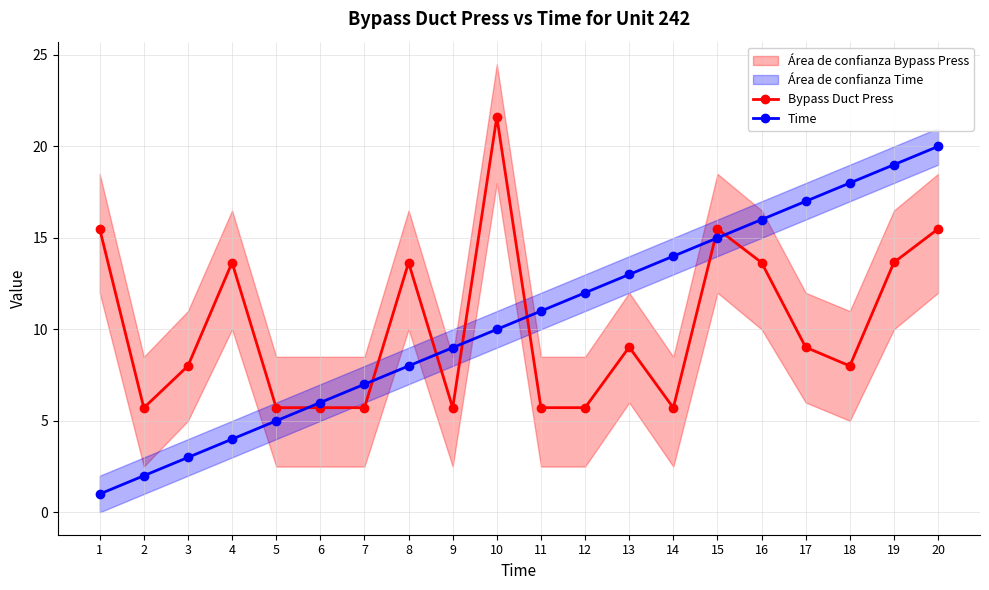

How many values in the Time series are below 11?

10